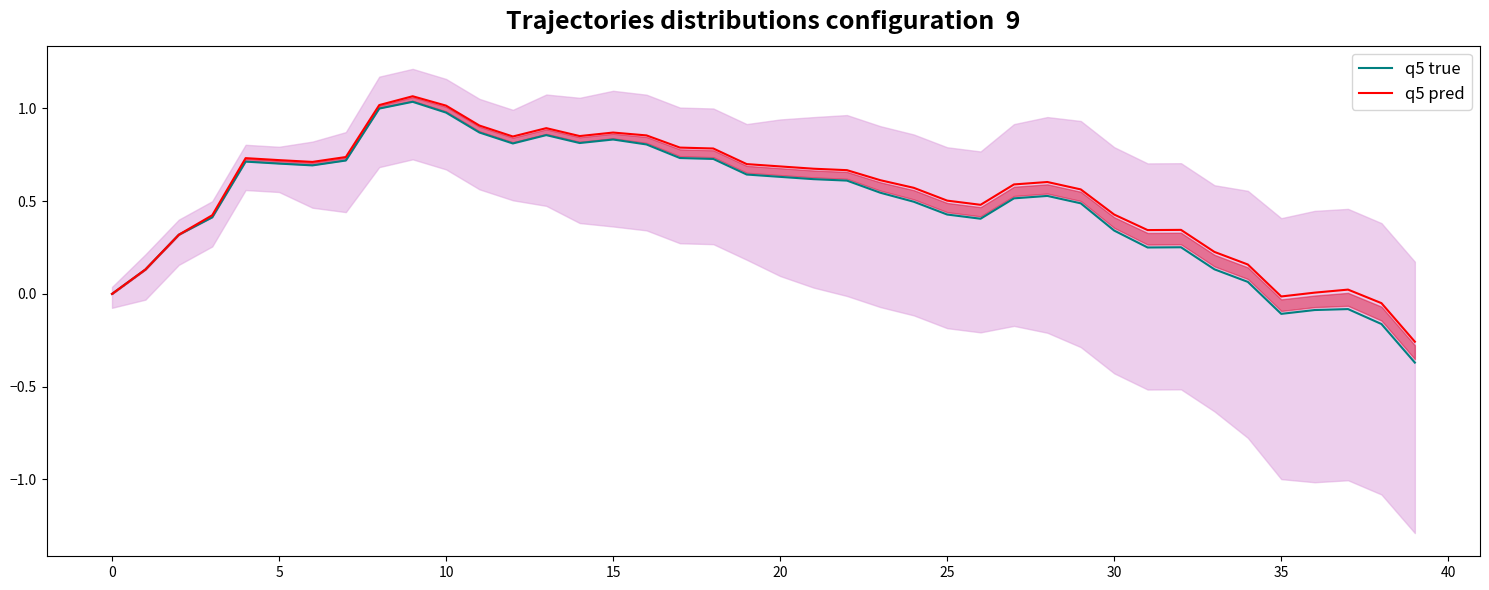

How many values in the q5 true series are below 0?

5